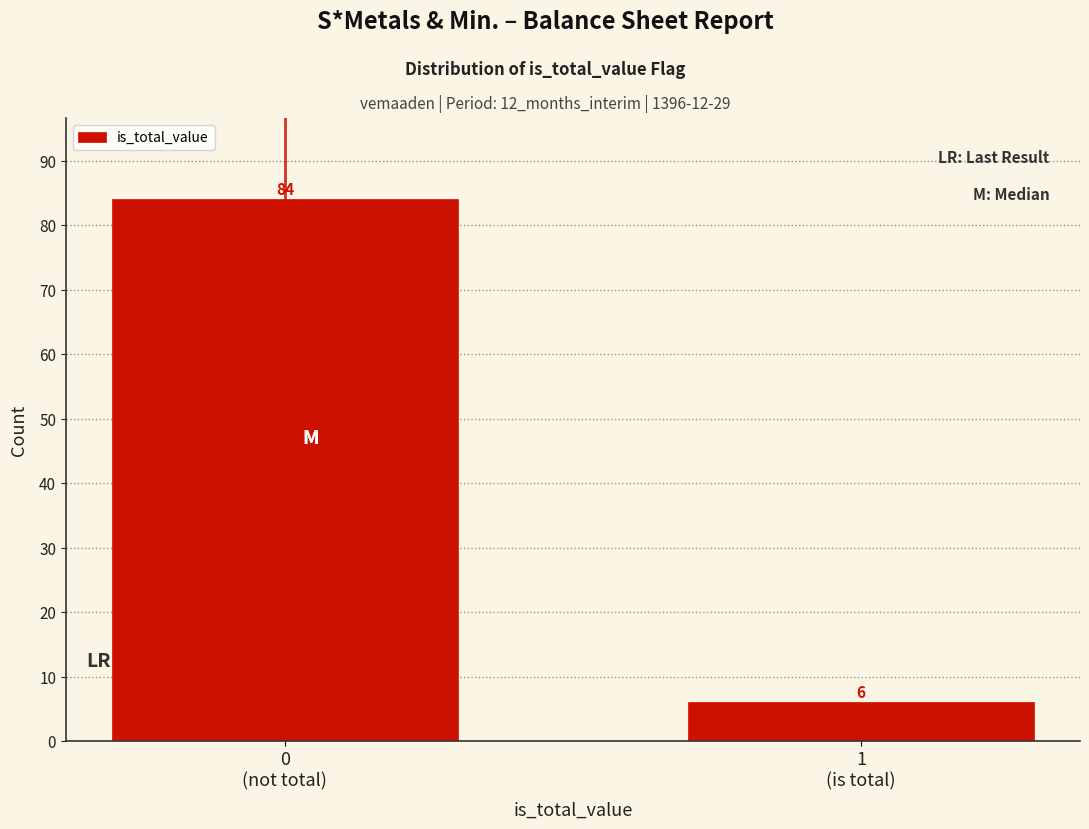

Reading left to right, extract all data points from this chart.

84	6